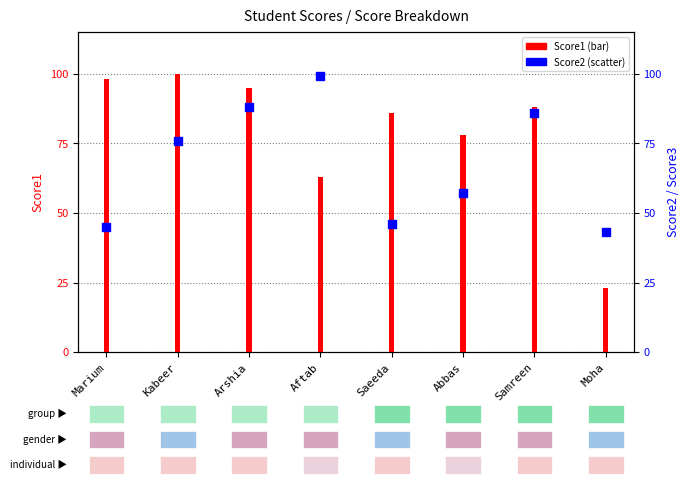

What is the change in value from Marium to Samreen?

+41